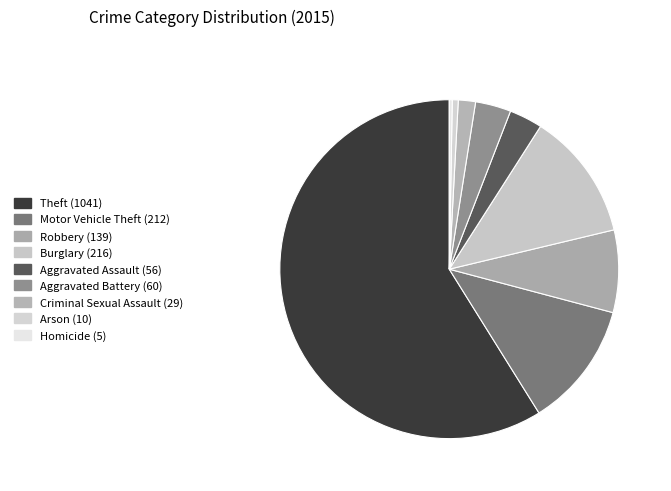

Combined, do Robbery and Aggravated Battery account for over 50%?

No